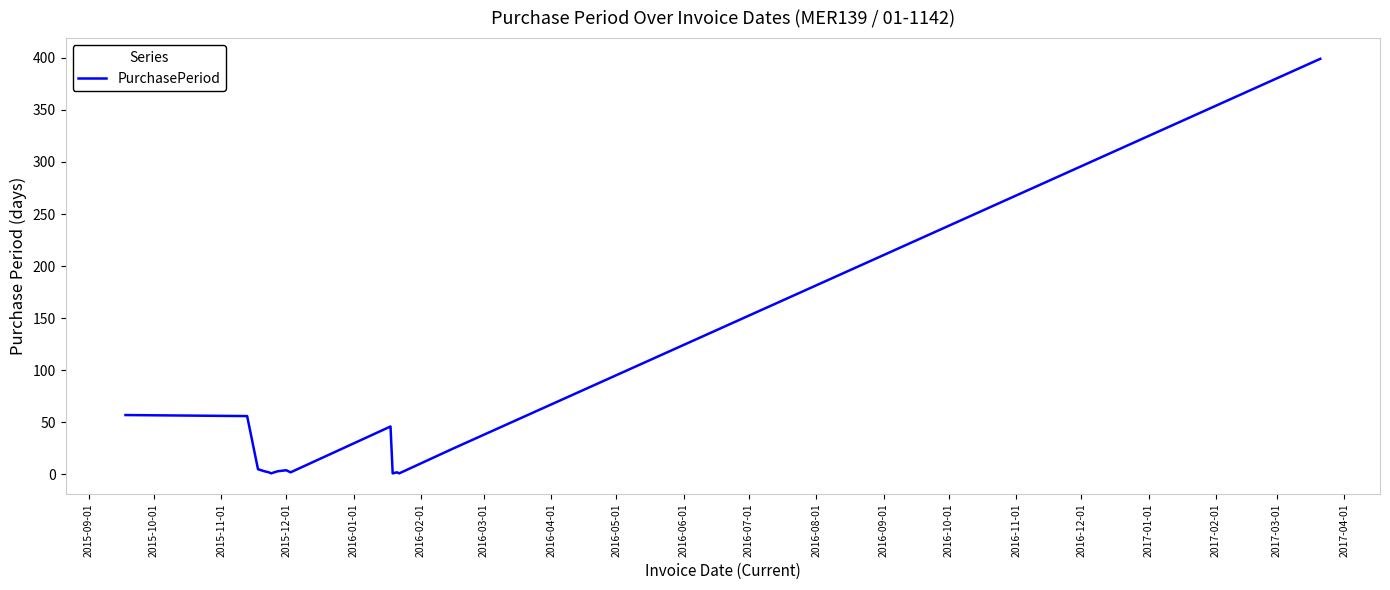

What is the maximum value shown in the chart?

399